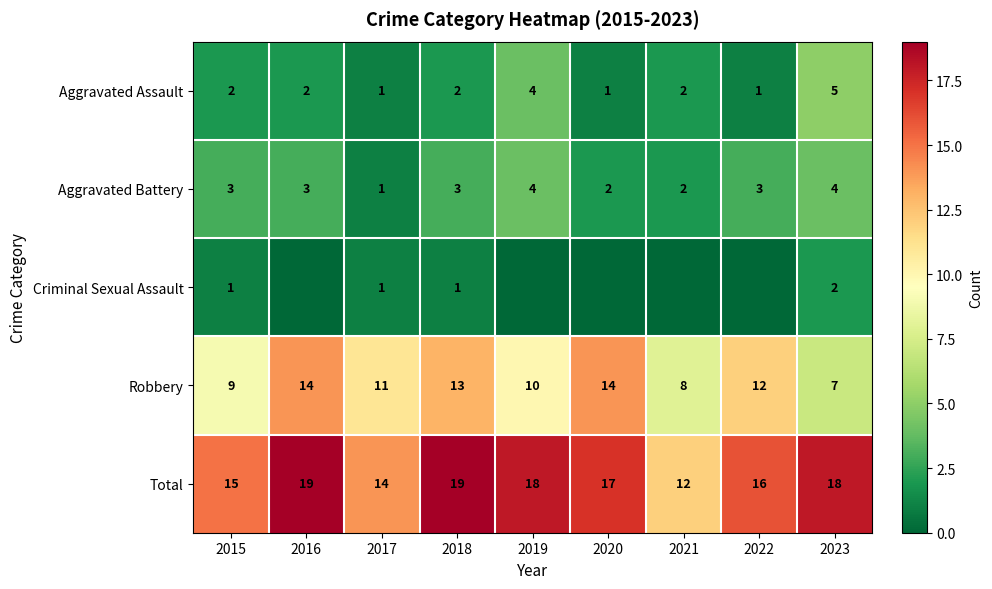

What is the difference between the second highest and minimum values in the Robbery series?

7